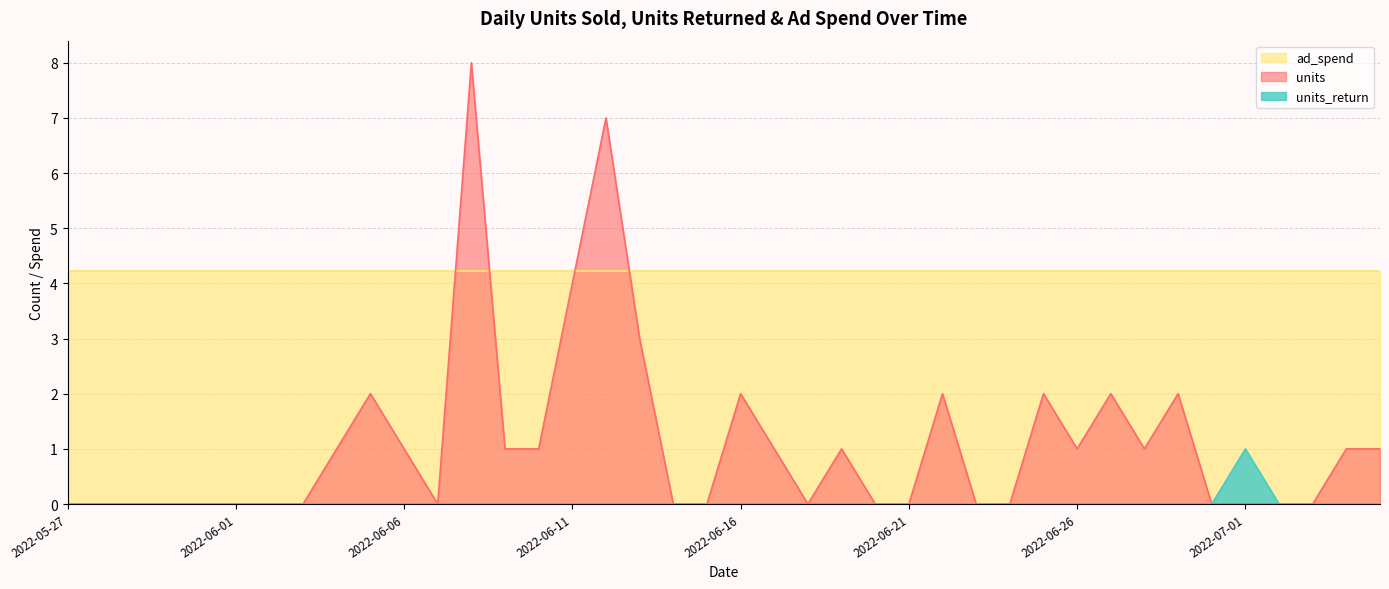

Is it true that units_return equals 1 at 2022-06-26?

False